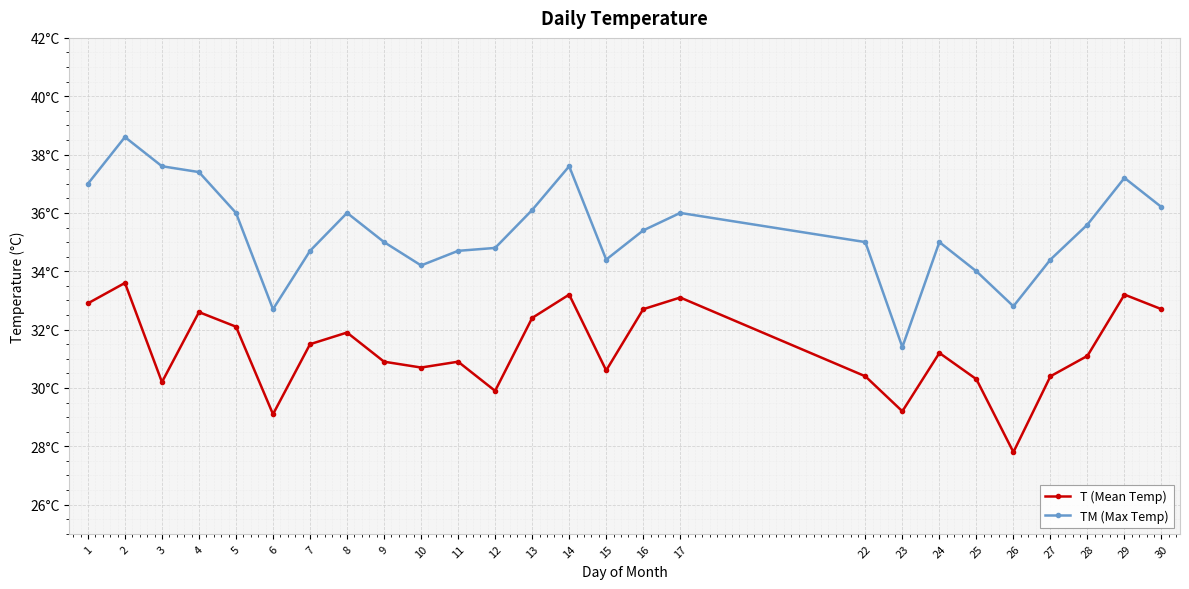

What are all the series names shown in the legend?

T (Mean Temp), TM (Max Temp)